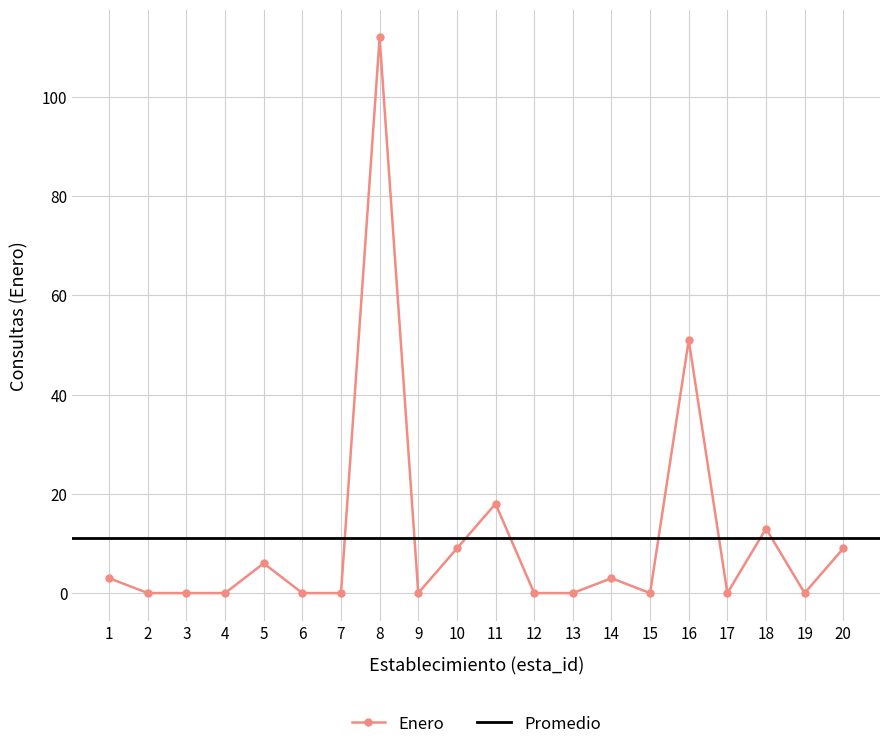

Is it true that the value at 13 is 0?

True